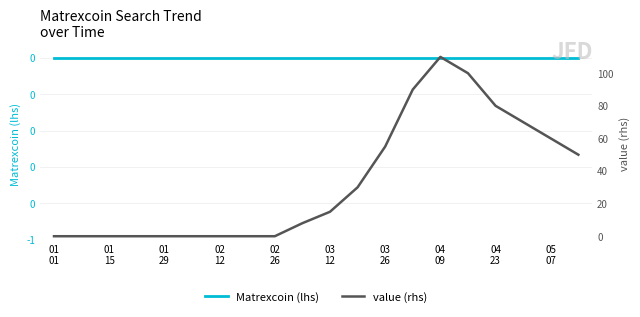

Between 03
12 and 16, which series saw the biggest shift?

value (rhs)